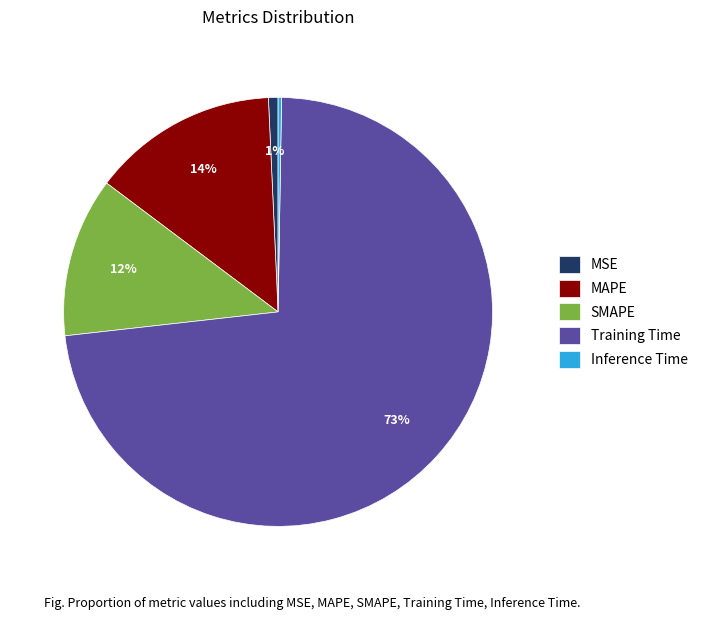

Combined, do MSE and SMAPE account for over 50%?

No